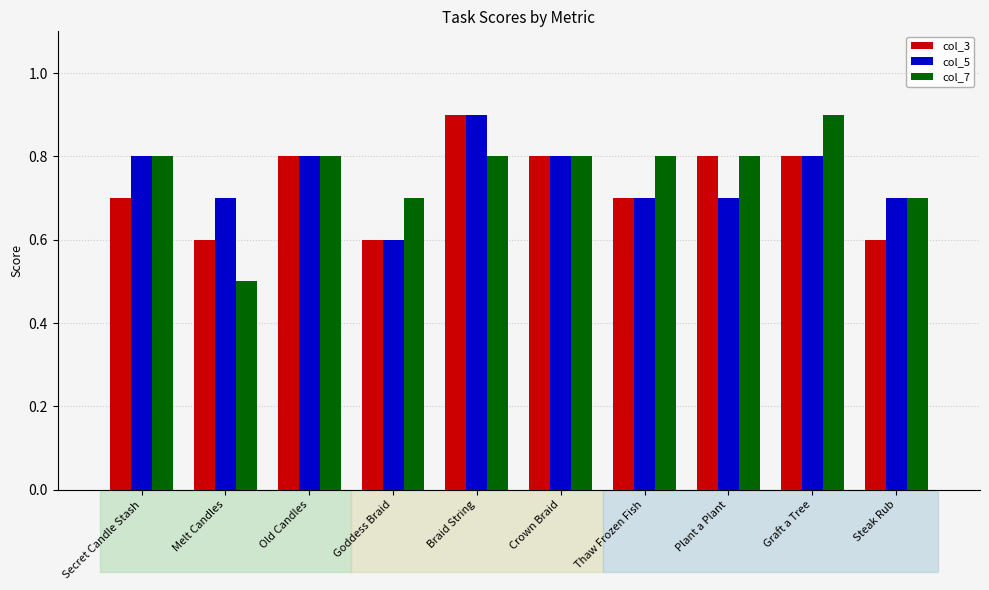

What is the difference between the maximum and minimum values in the col_5 series?

0.3